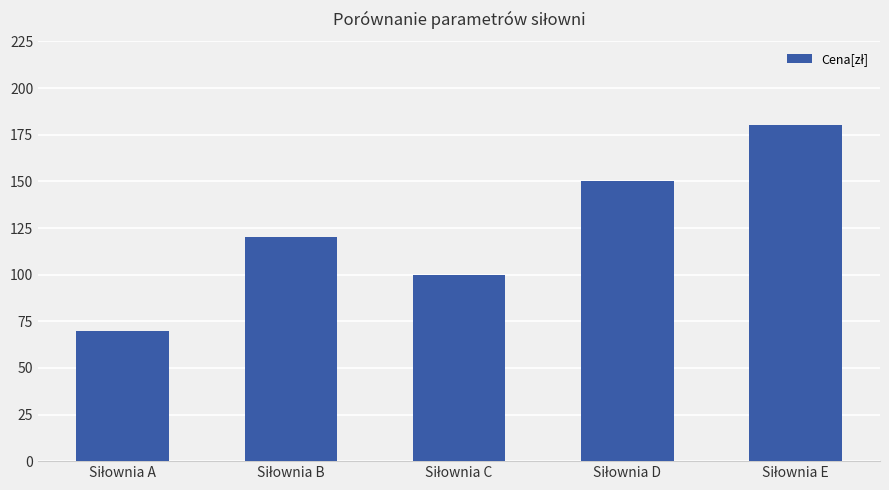

What is the maximum value shown in the chart?

180